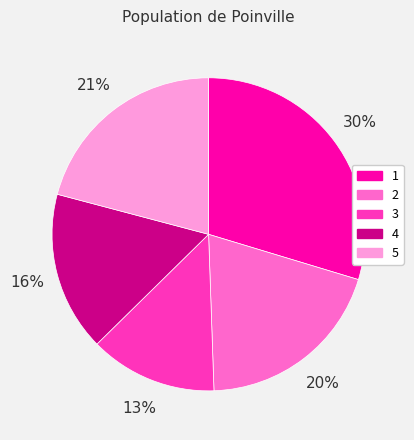

The 2 slice represents 20% of the pie. True or false?

True